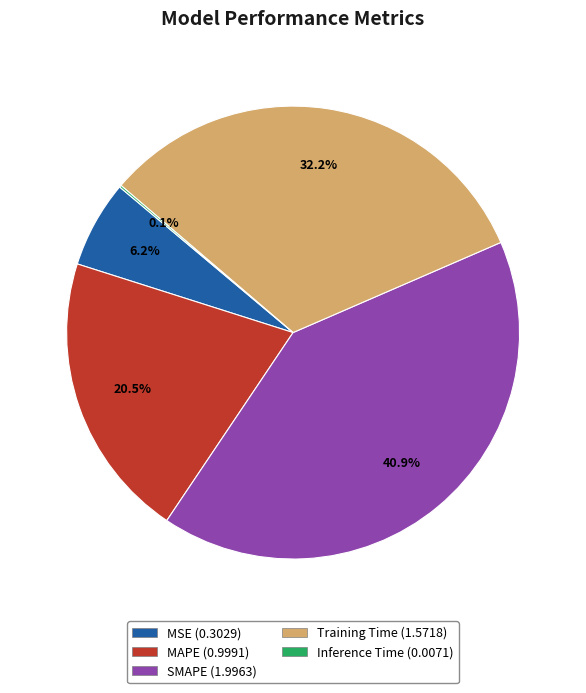

Which category has the biggest portion of the pie?

SMAPE